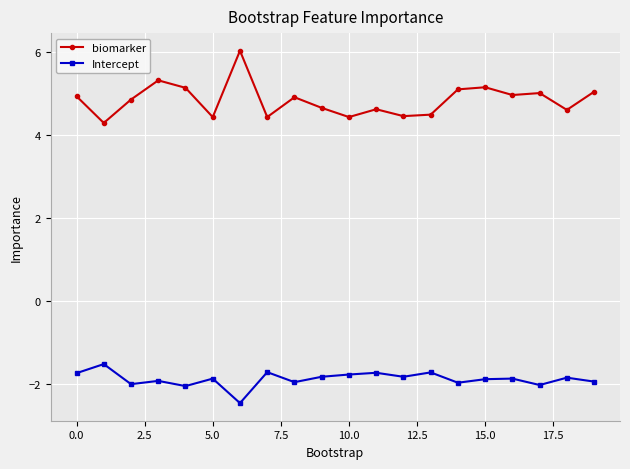

What is the value of the biomarker point at the 7th from the left?

6.0